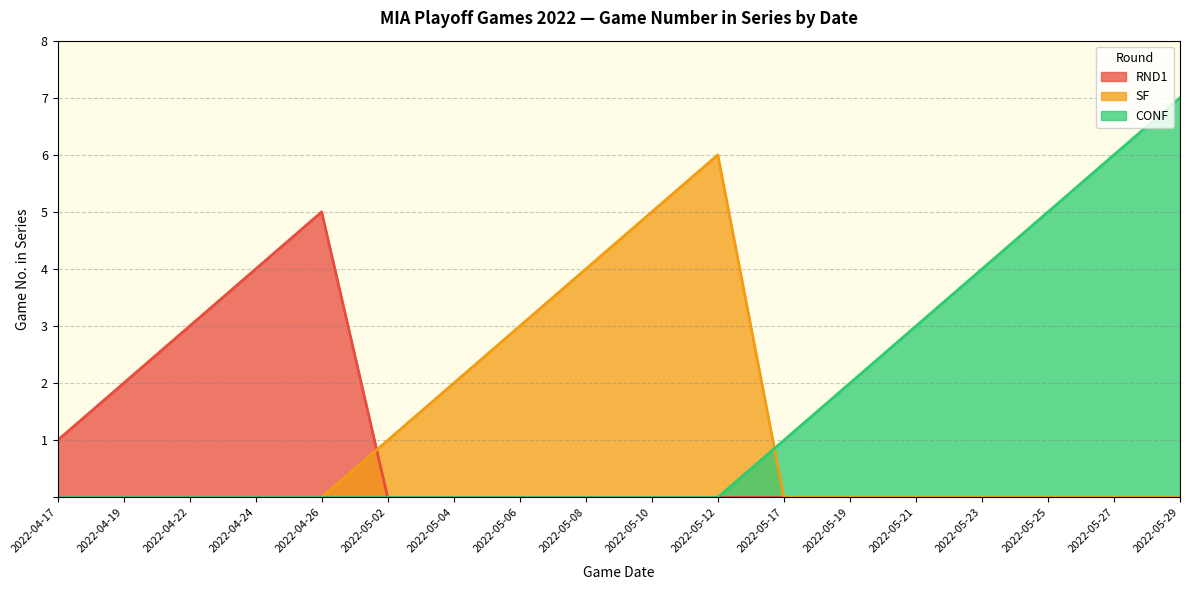

What position from the left is 2022-04-17?

1